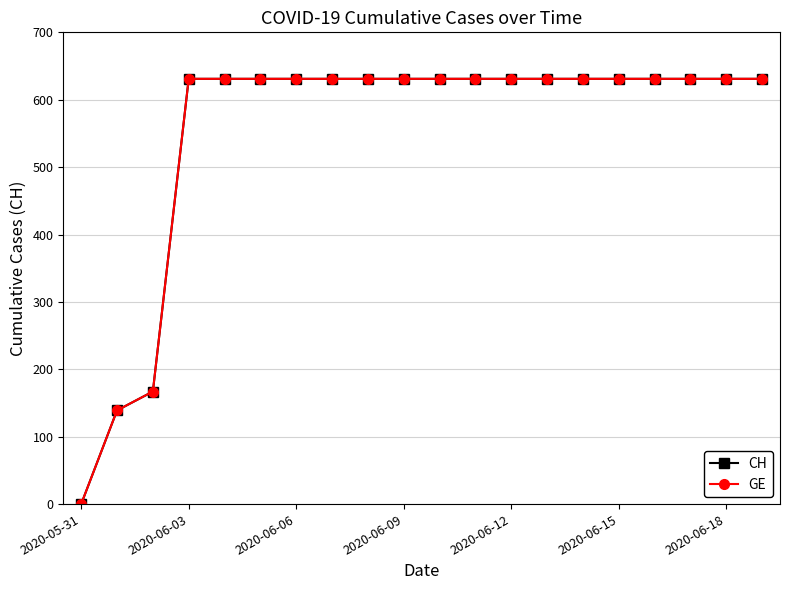

At which category is the sum across all series the highest?

2020-06-03